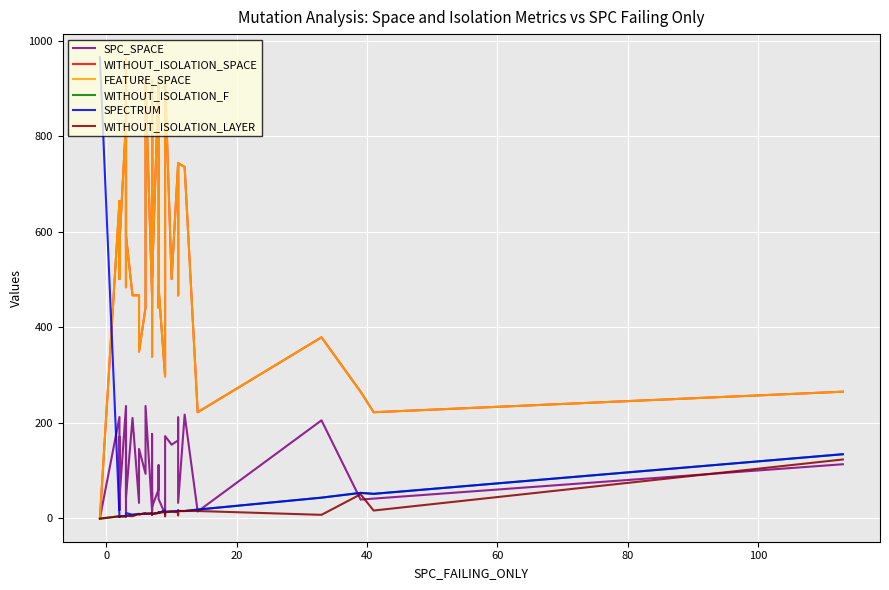

Rank the series by their maximum value, from highest to lowest.

SPECTRUM, WITHOUT_ISOLATION_SPACE, FEATURE_SPACE, SPC_SPACE, WITHOUT_ISOLATION_F, WITHOUT_ISOLATION_LAYER